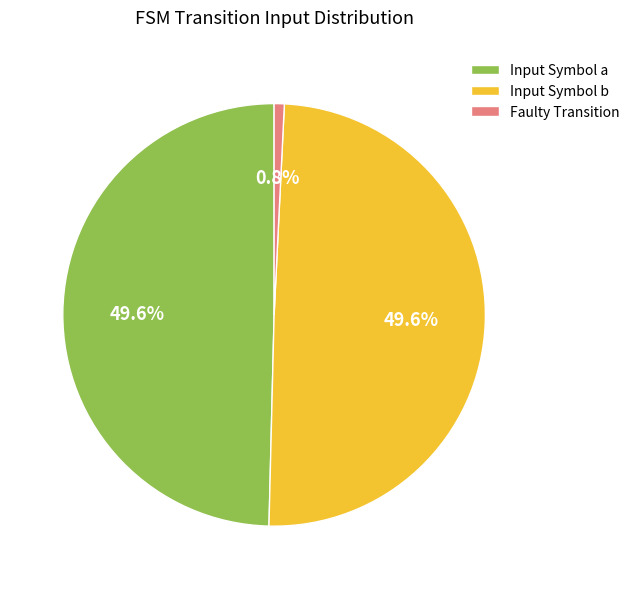

Does any single category account for the majority?

No